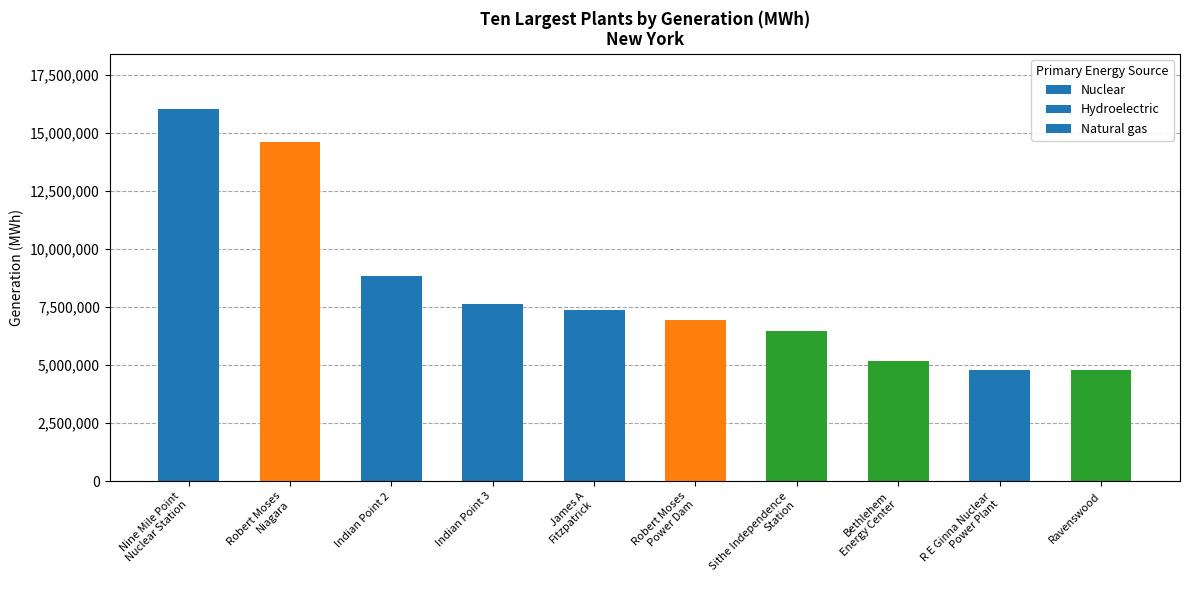

The value at Ravenswood is 7477389. True or false?

False